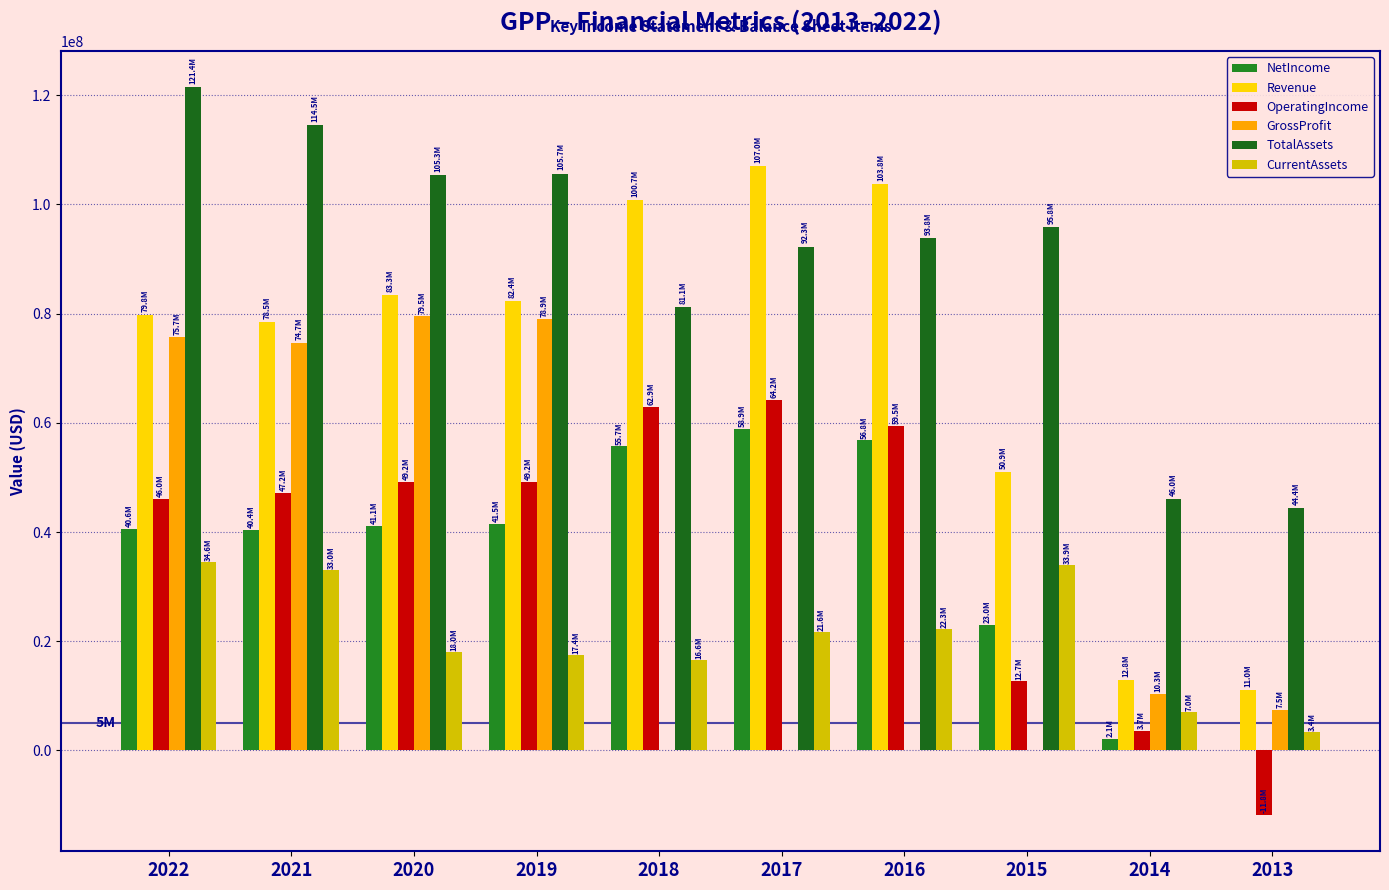

How many positive values does the OperatingIncome series have?

9